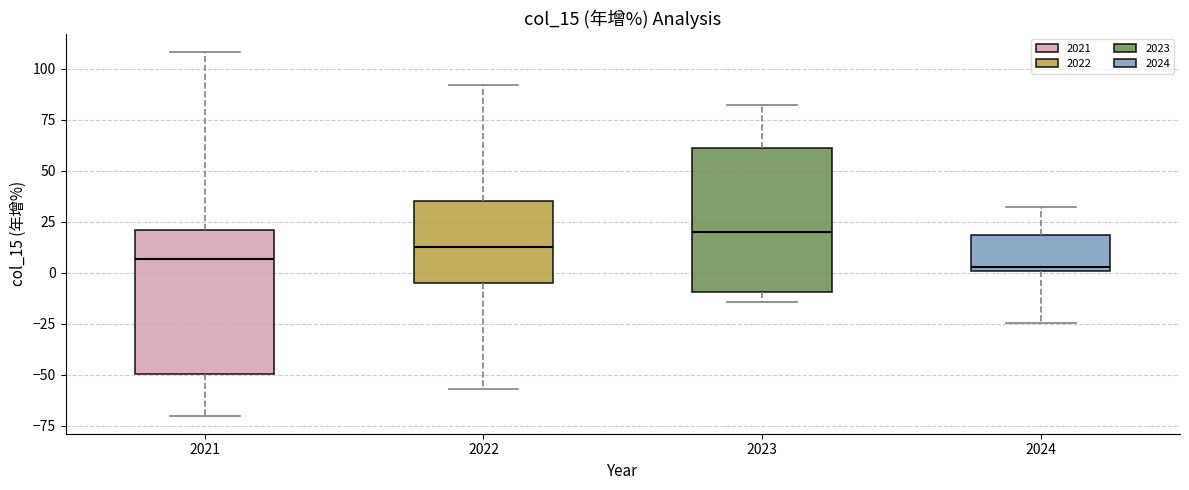

Reading left to right, read every box against the y-axis: the position of its median line, the range the box covers, and the ends of its whiskers. The values are not printed on the chart, so give them approximately, as read against the axis.

2021: median 5, box -50 to 20, whiskers -70 to 110
2022: median 15, box -5 to 35, whiskers -55 to 90
2023: median 20, box -10 to 60, whiskers -15 to 80
2024: median 5, box 0 to 20, whiskers -25 to 30